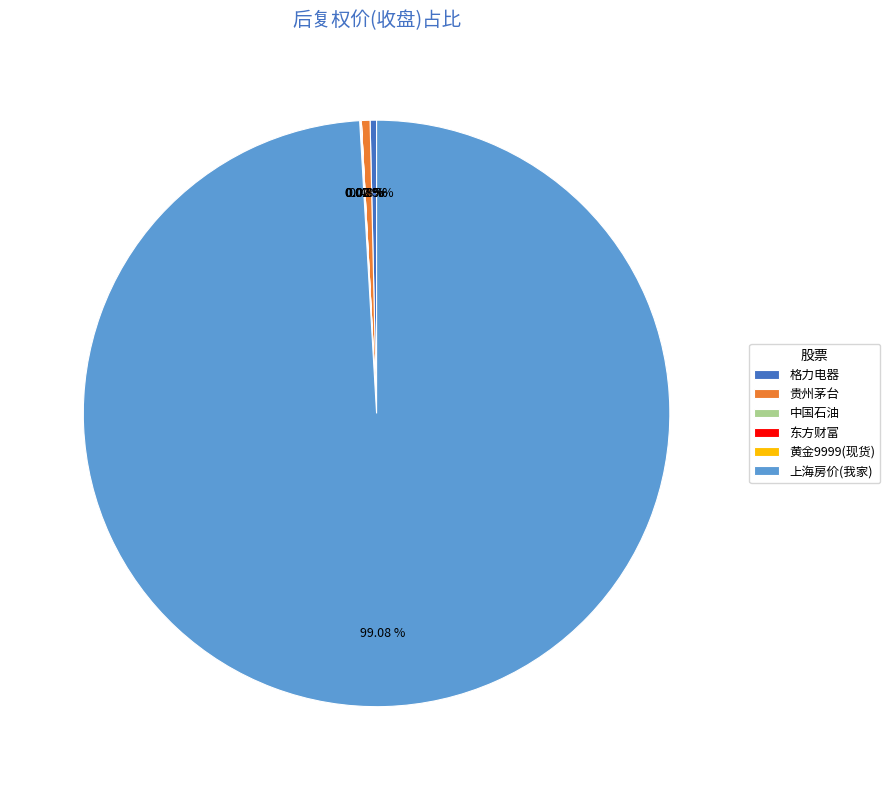

Is 格力电器 the majority of the pie?

No